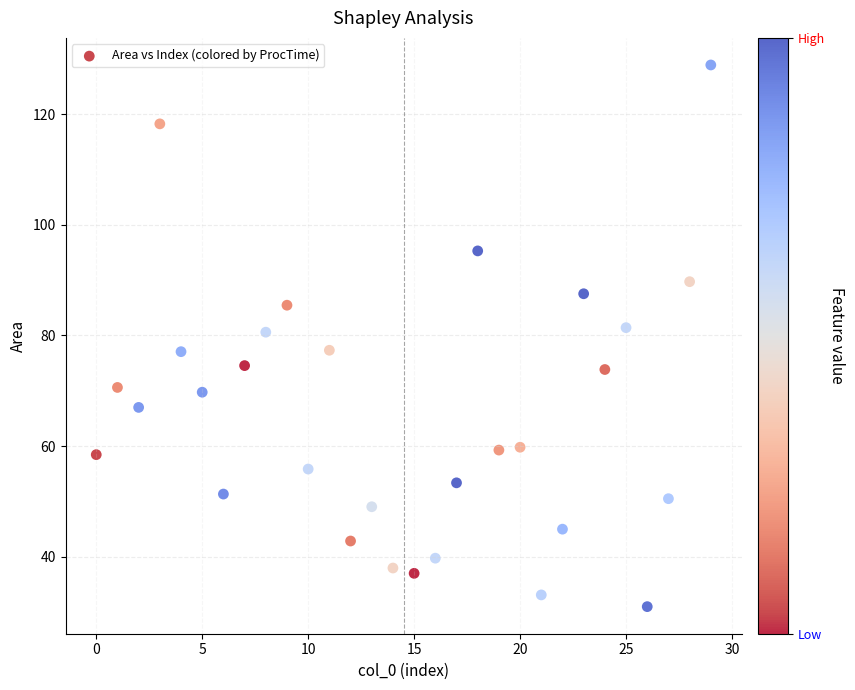

What is the range of Y values (max minus min)?

97.9